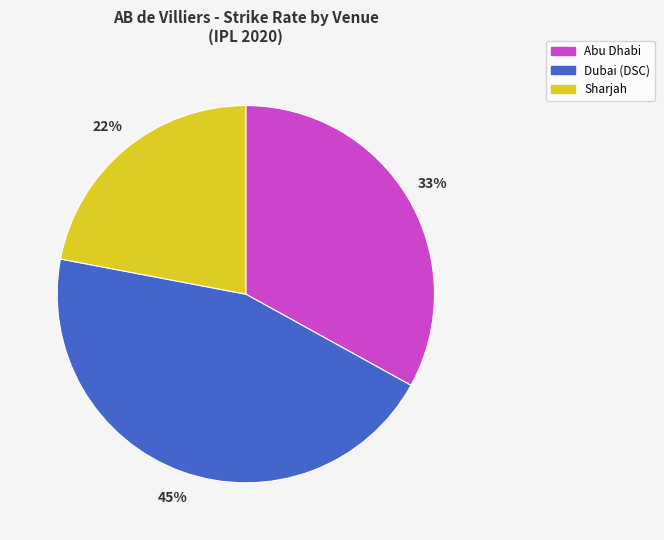

Is there any slice that represents more than half of the pie?

No